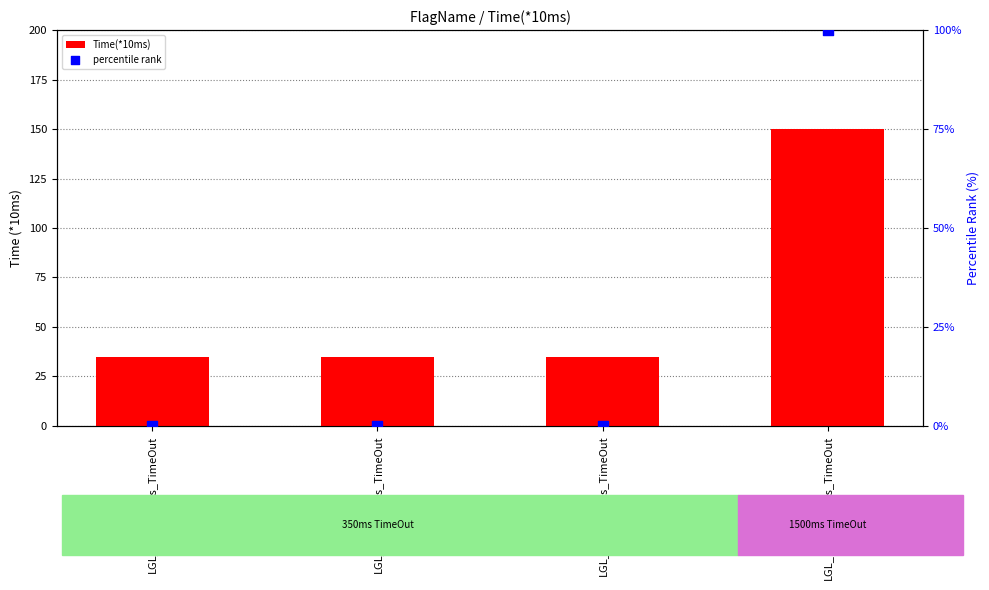

Is the value of Time(*10ms) at LGL_DLC_1500ms_TimeOut greater than the value of percentile rank at LGL_PRM_350ms_TimeOut?

Yes